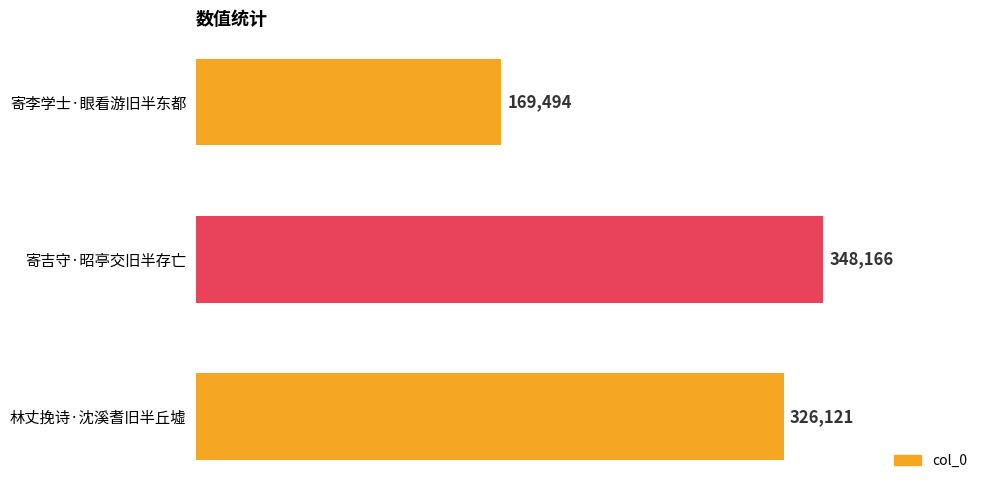

What is the average value?

281260